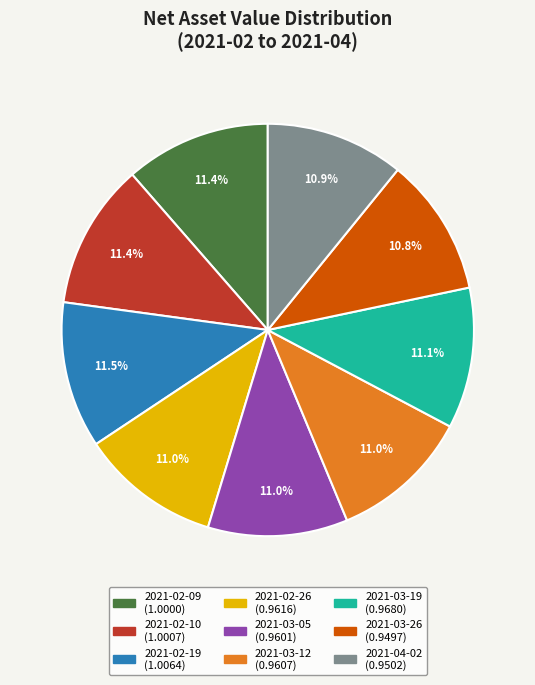

To the nearest percent, what is the average slice percentage?

11%